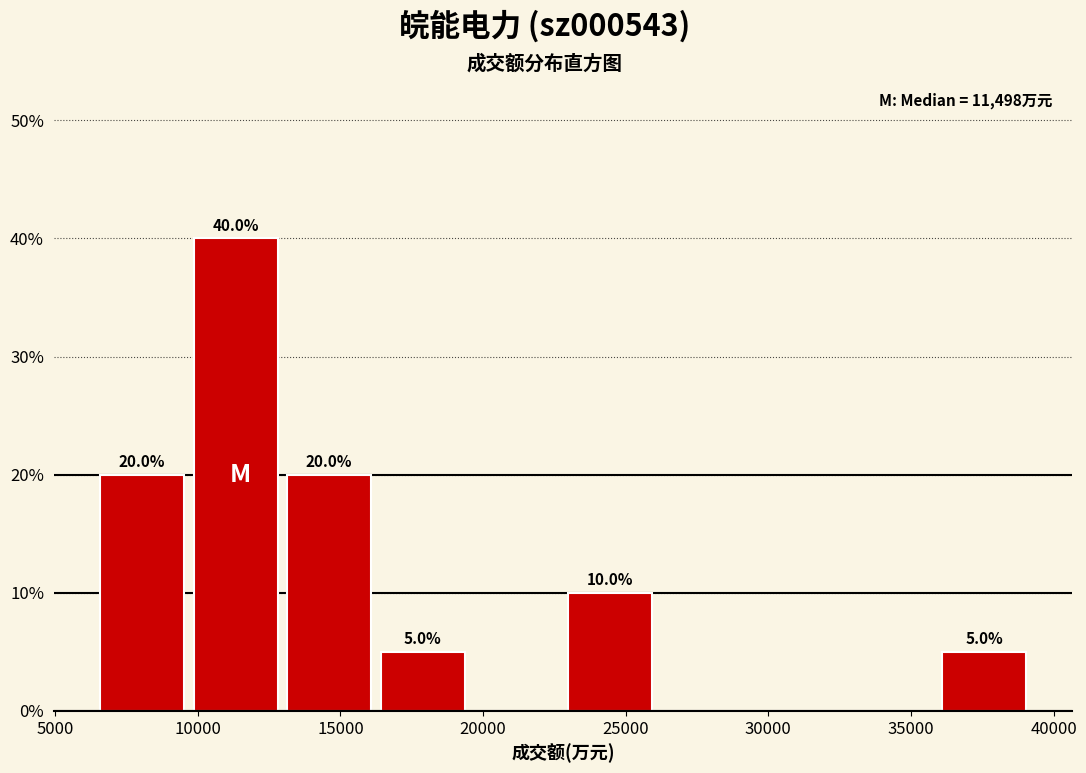

Which range on the x-axis has the tallest bar?

10000 to 13000